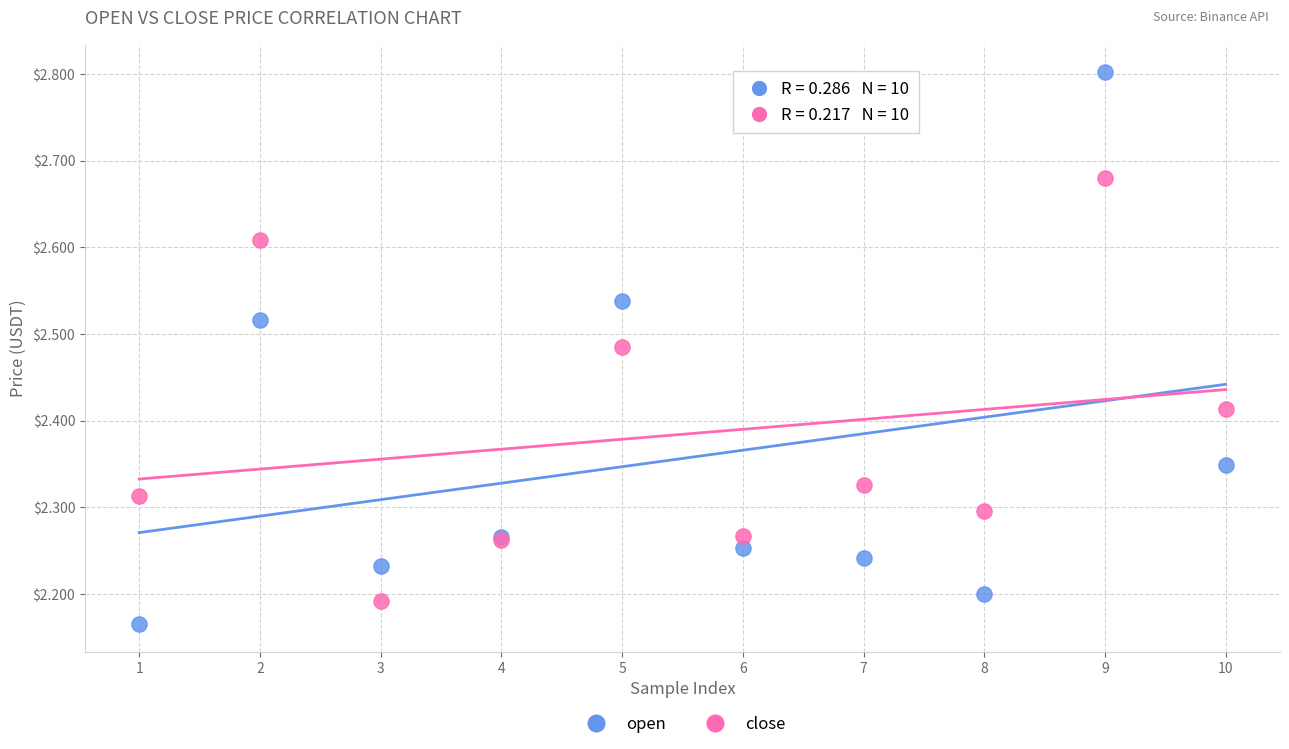

What is the X range (max minus min) for the scatter plot?

9.0